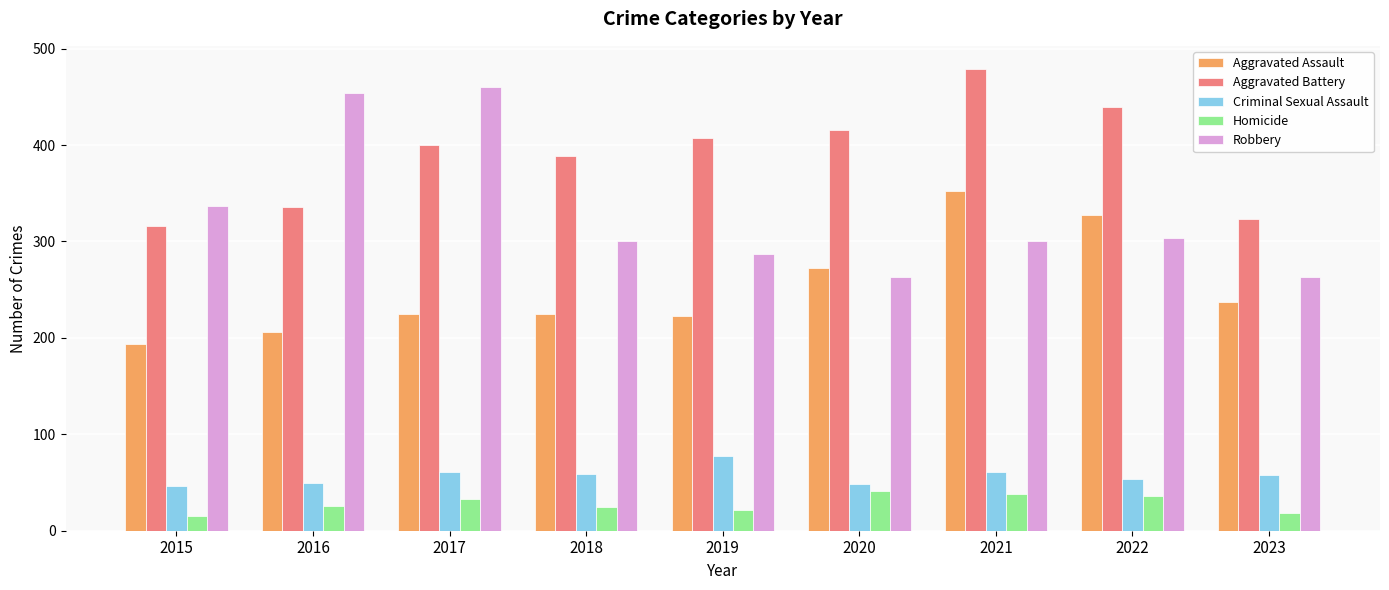

What is the difference between the highest and lowest values at 2018?

364